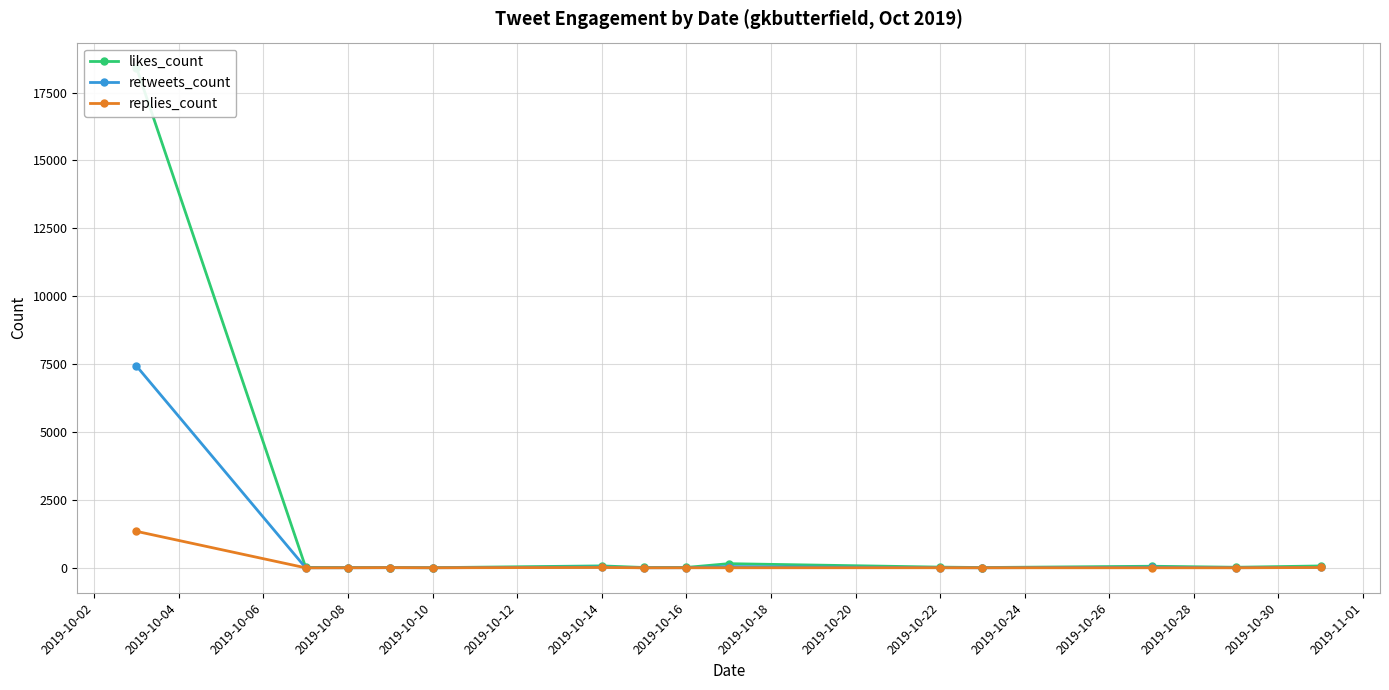

What is the highest value of the replies_count series?

1343